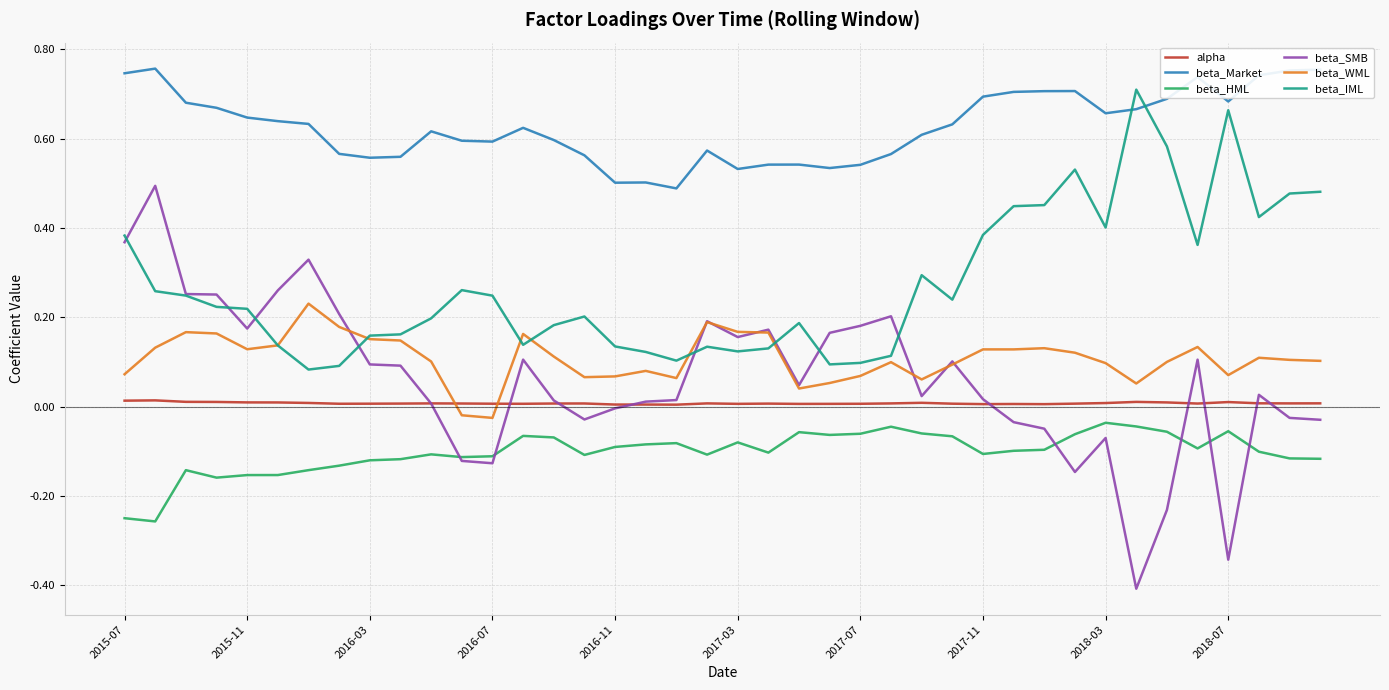

What is the minimum value shown in the chart?

-0.4